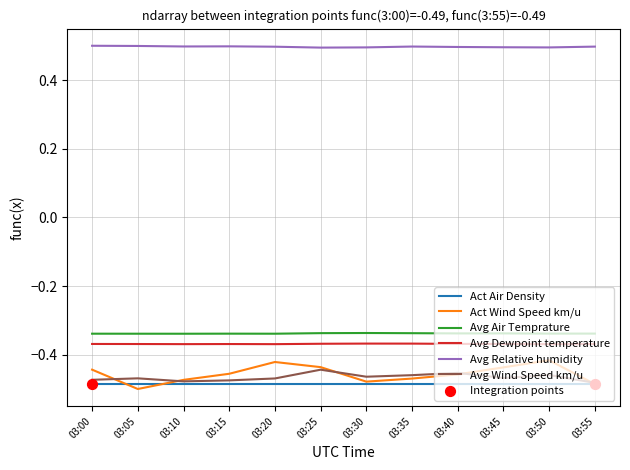

Which series has the largest total across all categories?

Avg Relative humidity